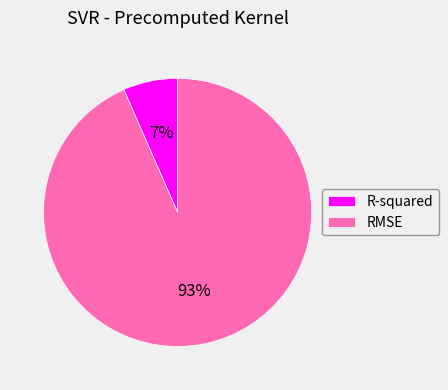

What is the majority slice?

RMSE